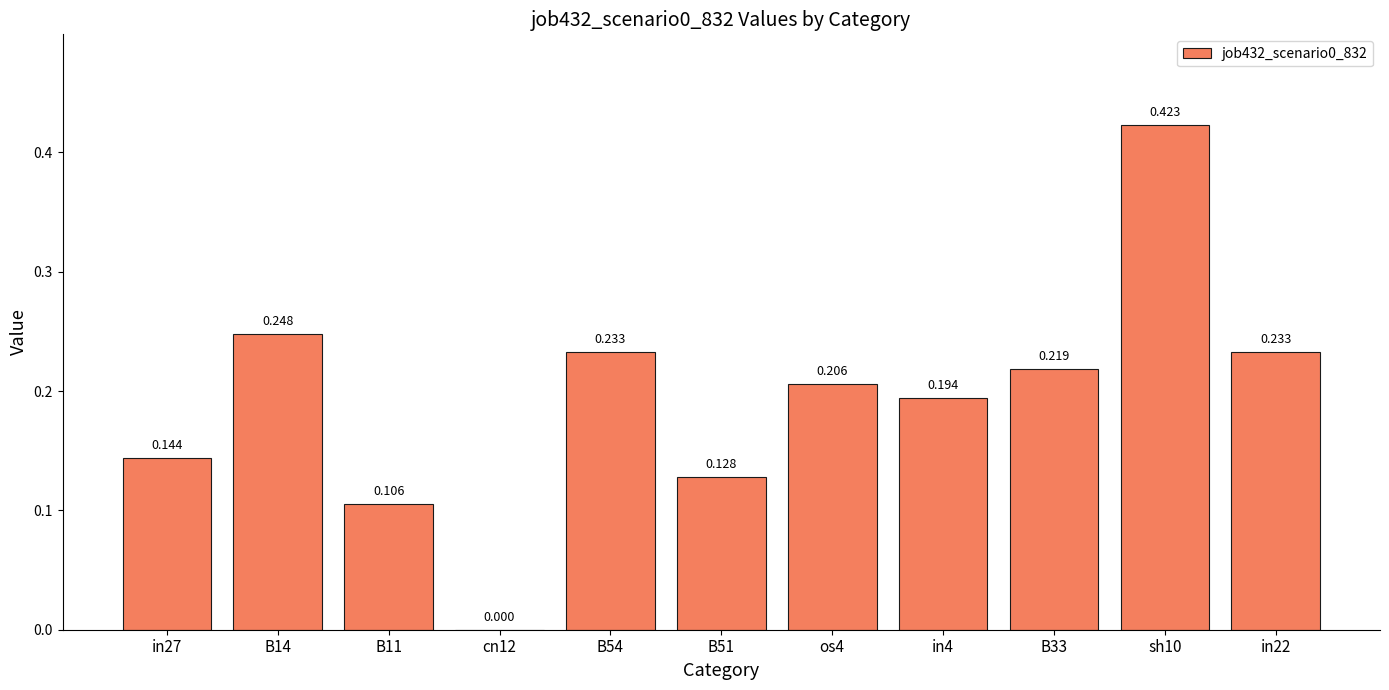

Rank the categories by value from lowest to highest.

cn12, B11, B51, in27, in4, os4, B33, B54, in22, B14, sh10